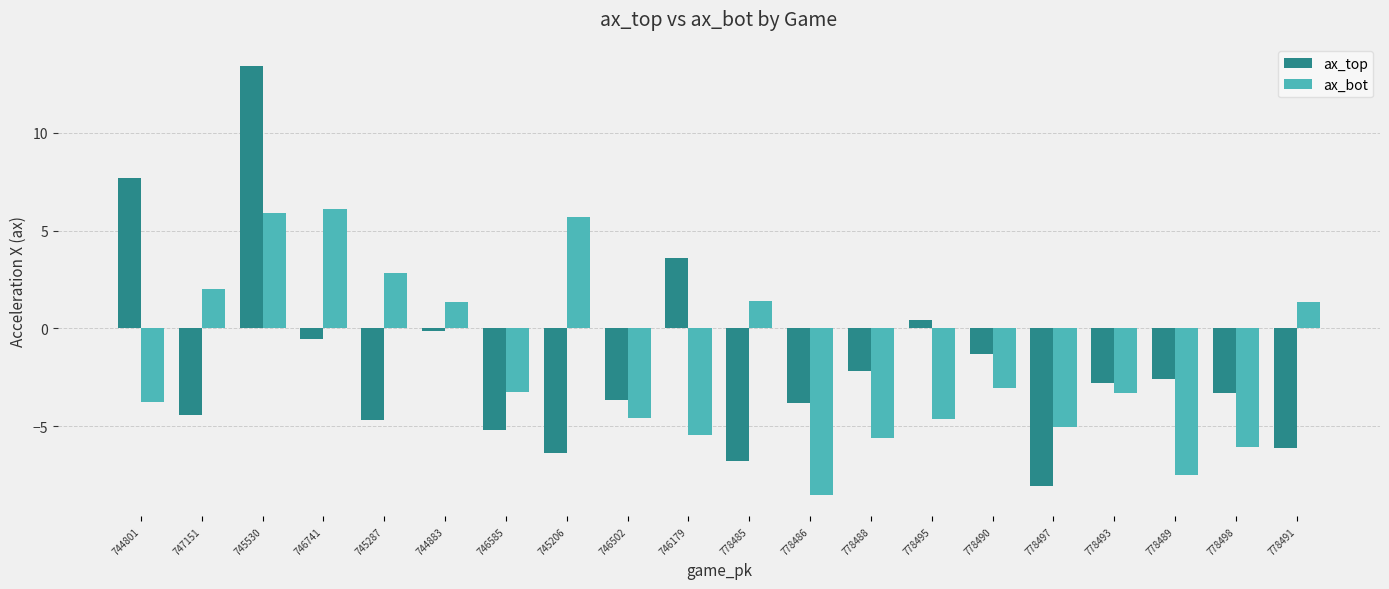

At 778491, list the series in order from largest to smallest.

ax_bot, ax_top